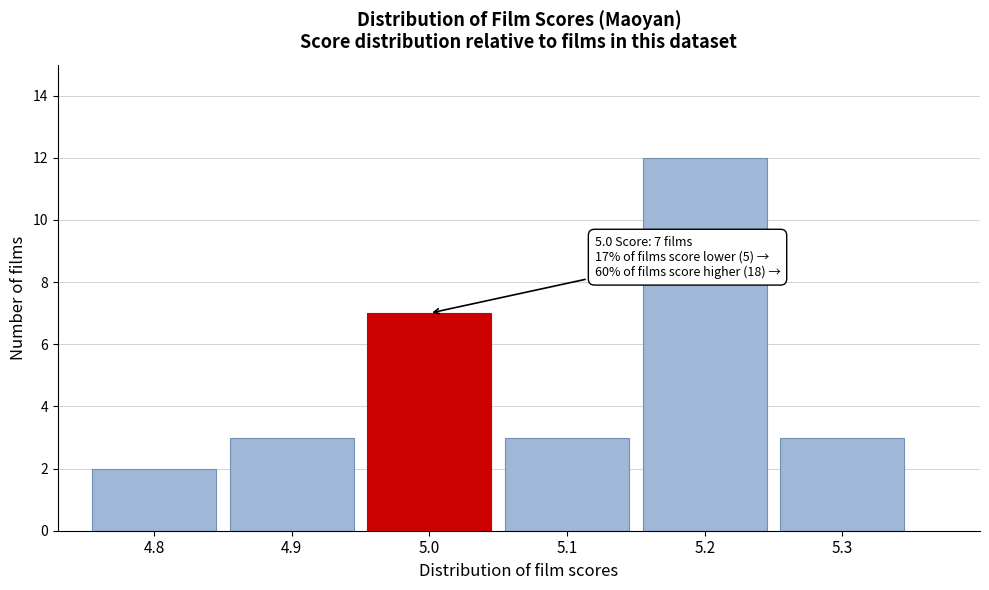

Reading right to left, extract all data points from this chart.

3	12	3	7	3	2